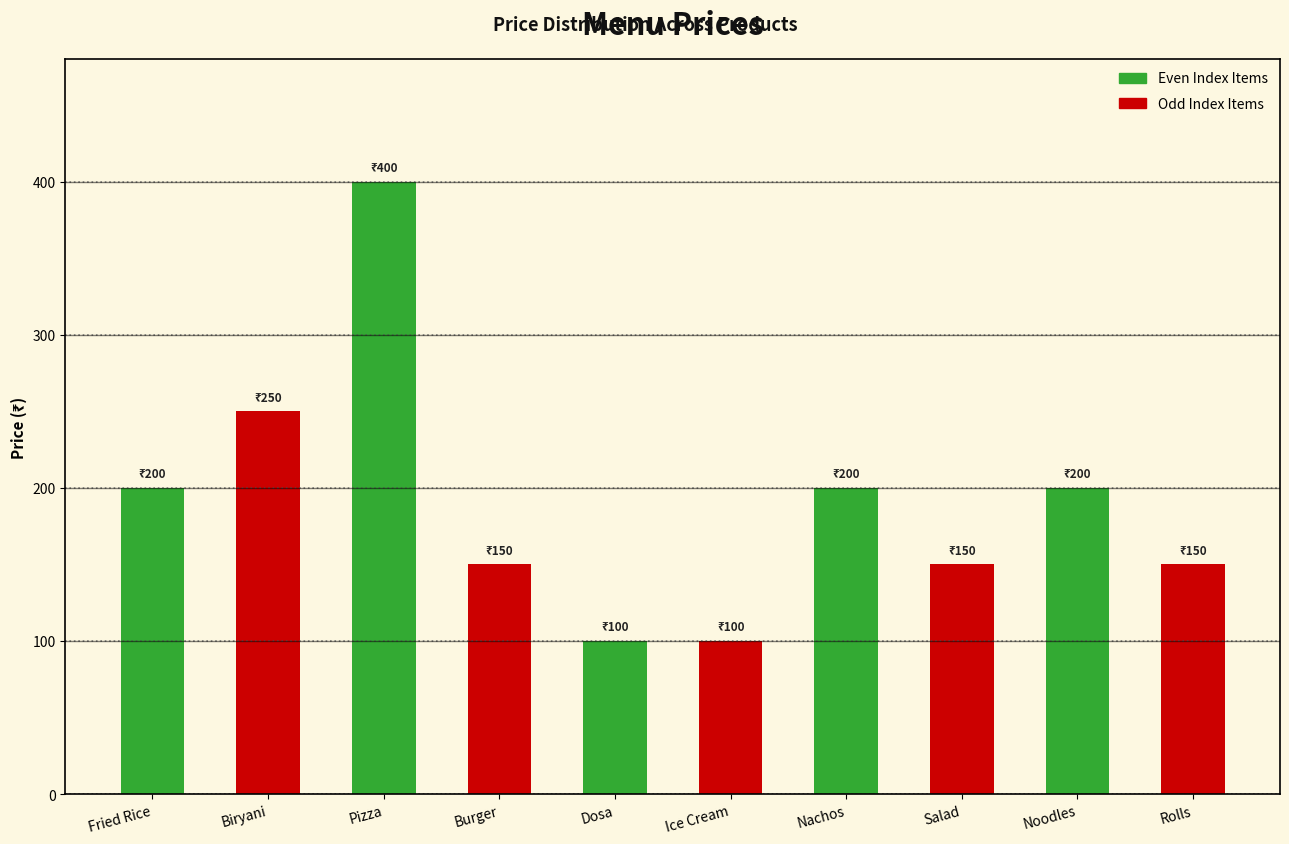

Read the value at Burger, to the nearest 50.

150